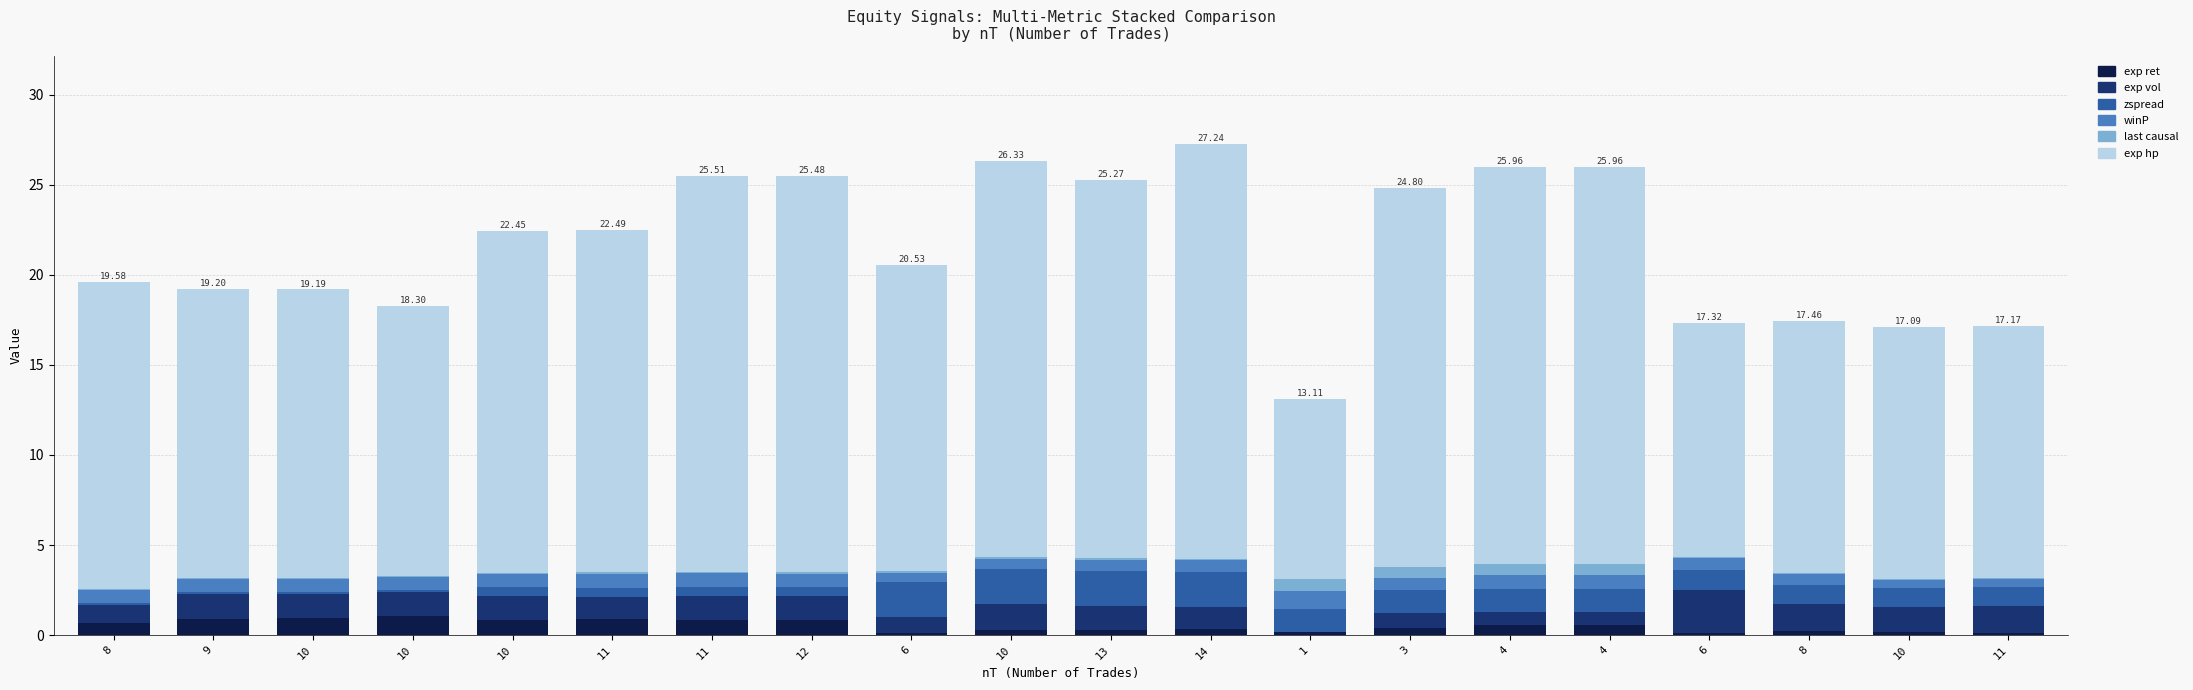

Does the chart contain stacked bars?

Yes